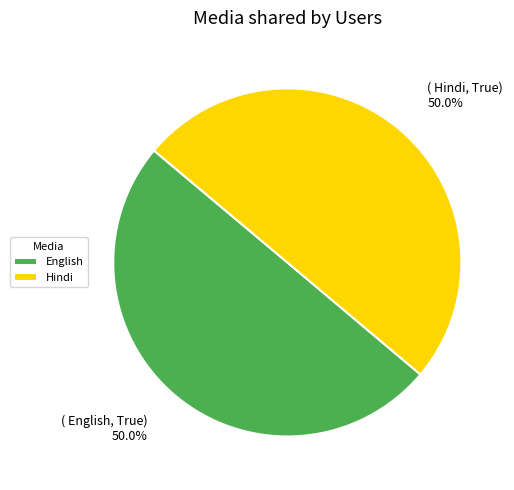

The English slice represents 50% of the pie. True or false?

True